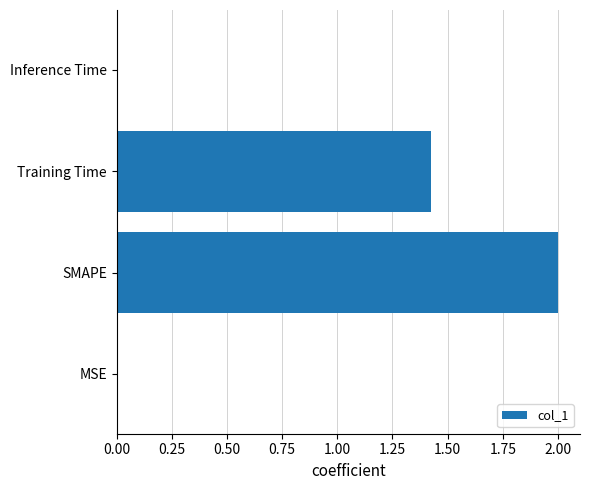

The chart shows a value of 2.0 at SMAPE. True or false?

True